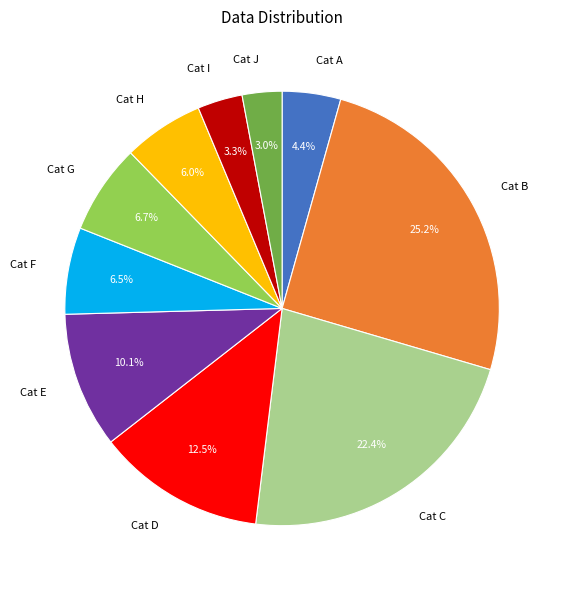

What is the ratio of the value at Cat H to the value at Cat G?

0.9